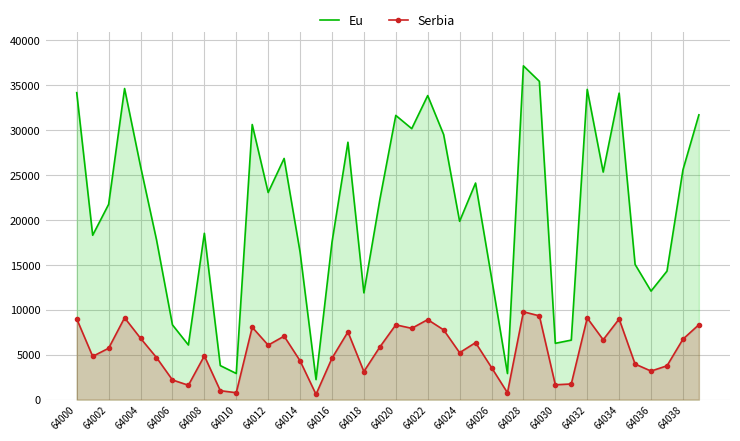

How many interior local peaks does the Serbia series have?

11